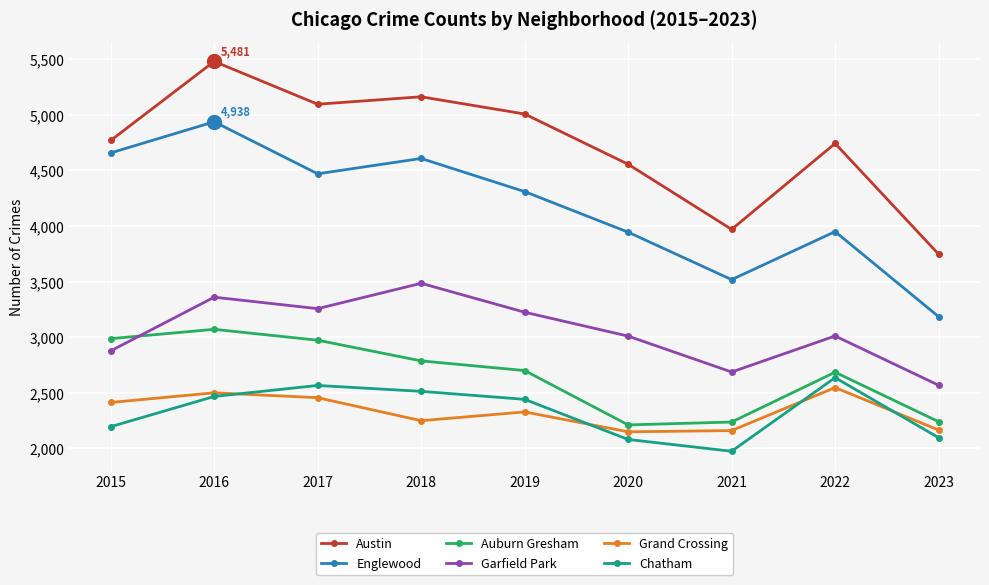

The Auburn Gresham series shows 2973 at 2017. True or false?

True